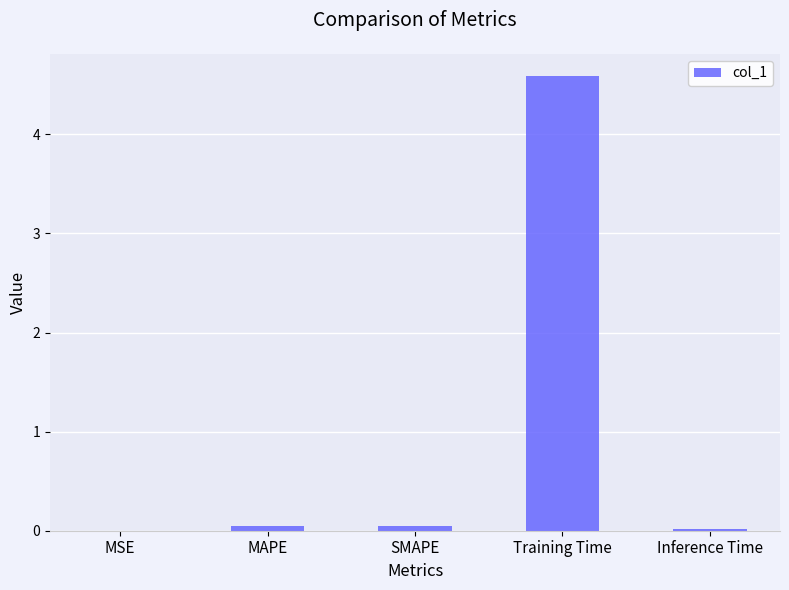

Are the bars horizontal?

No